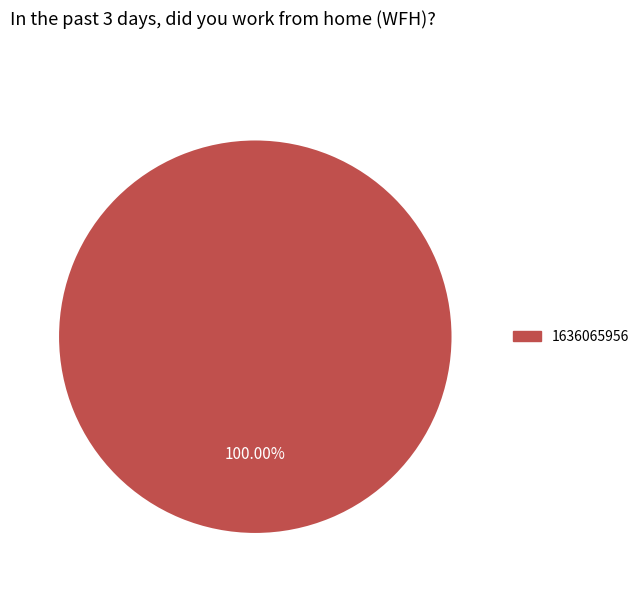

Does any single category account for the majority?

Yes